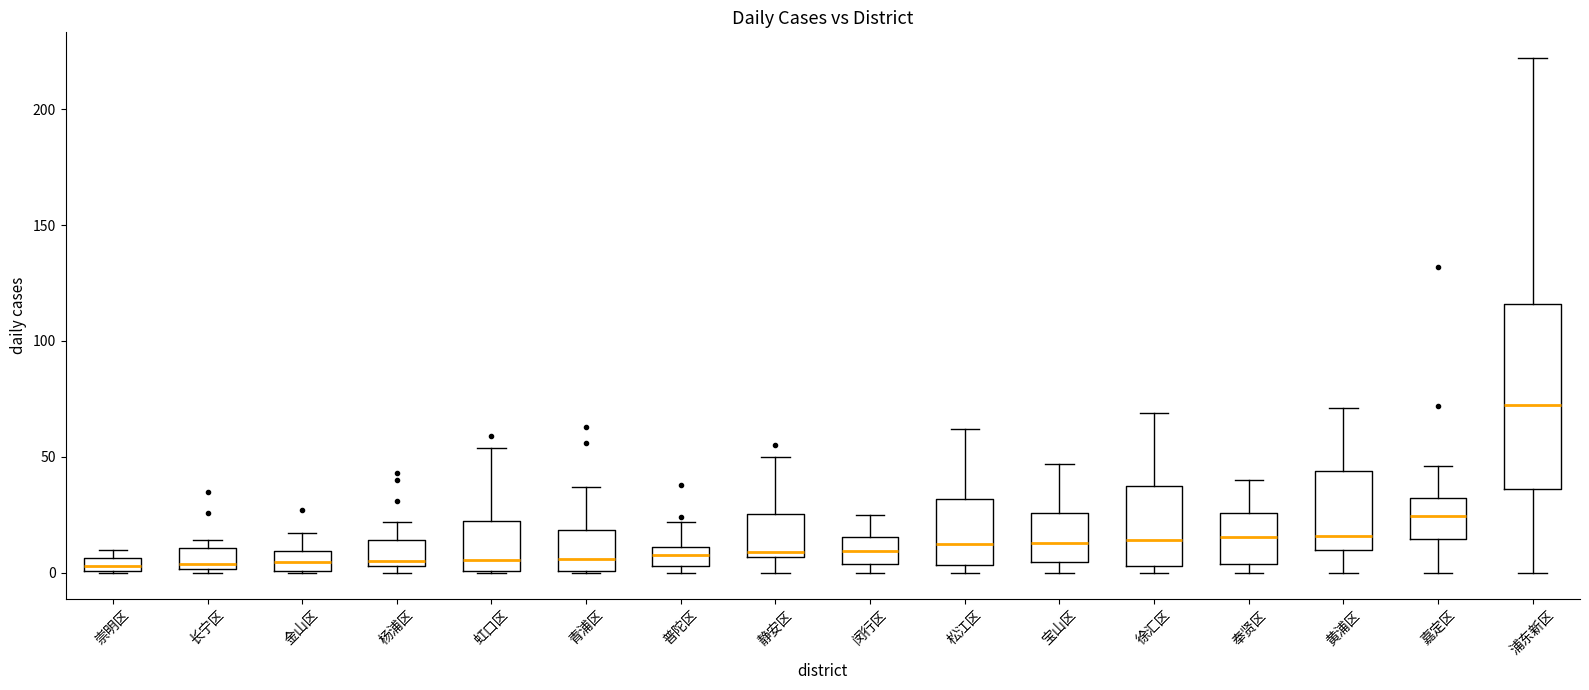

Comparing the boxes themselves (not the whiskers), which one is the tallest?

浦东新区